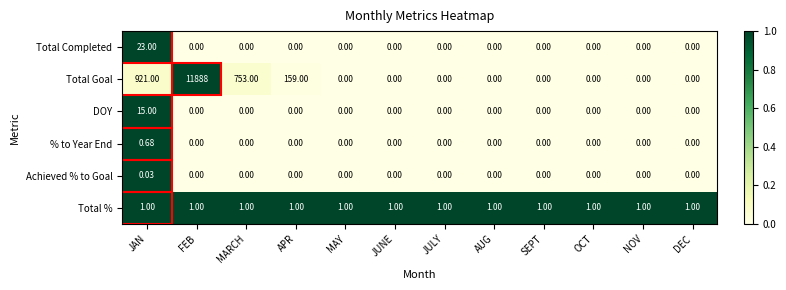

How many data points does each series have?

12